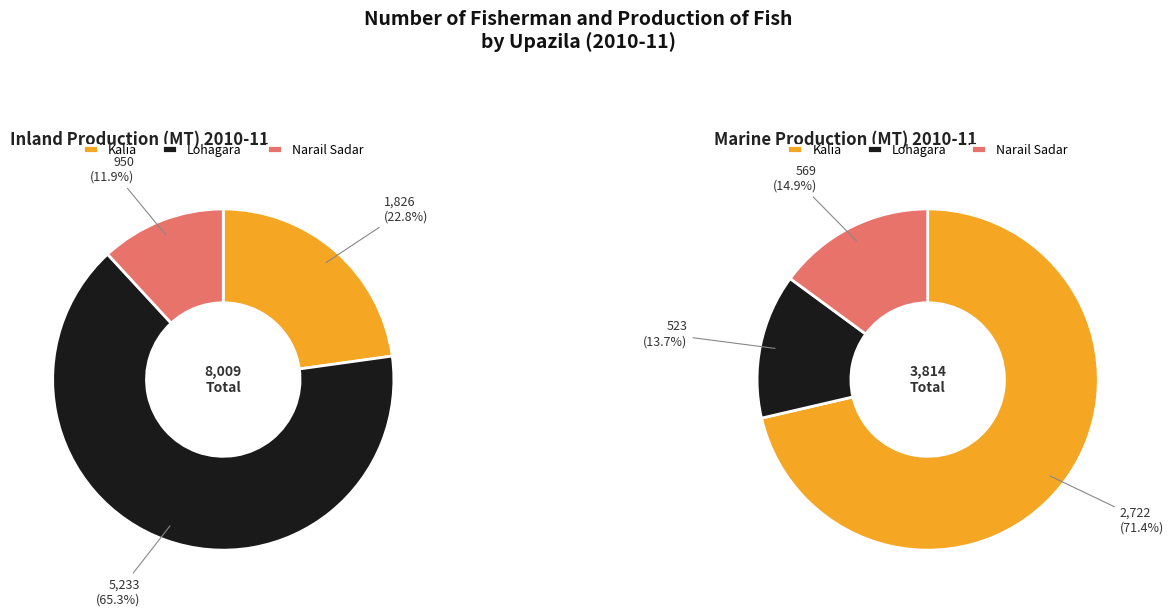

To the nearest percent, what percentage of the pie is Lohagara?

14%